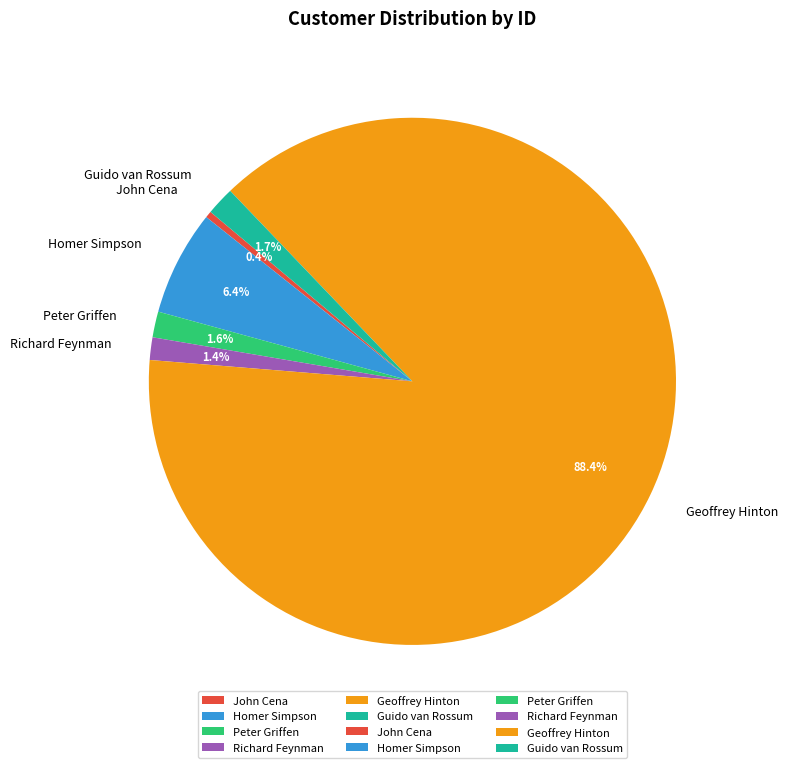

Which category has the smallest portion of the pie?

John Cena